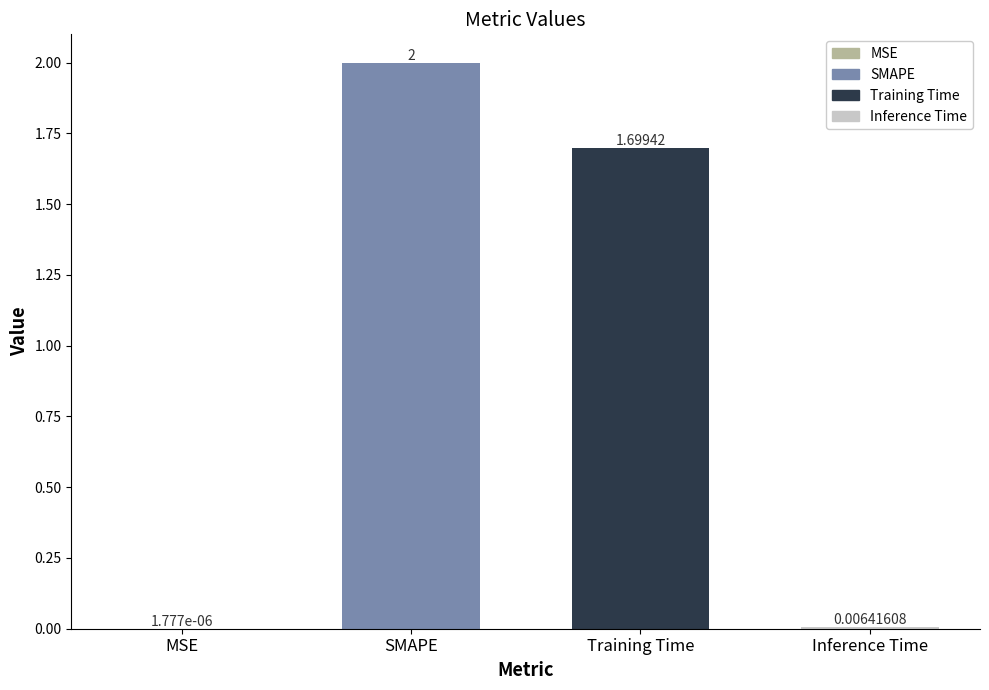

Where is the data nearest to the value 1?

Training Time